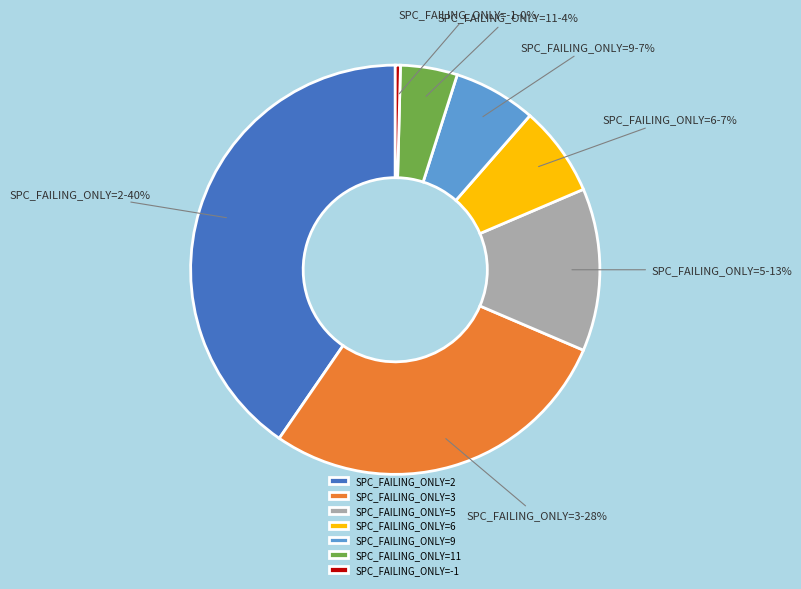

Count the number of slices in the pie.

7